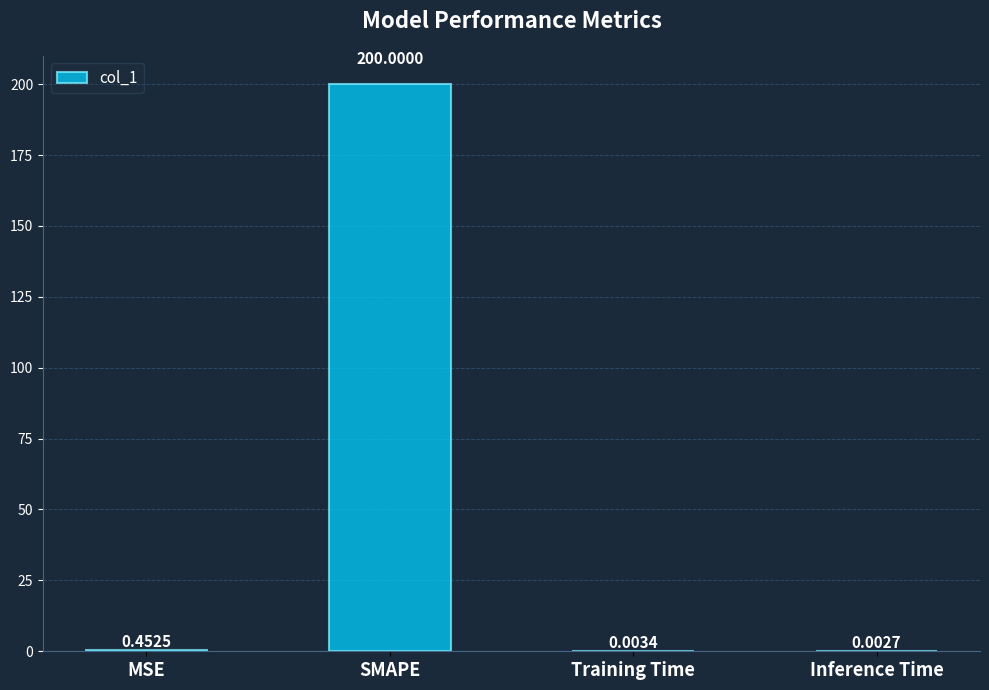

Which has a higher value, SMAPE or Inference Time?

SMAPE